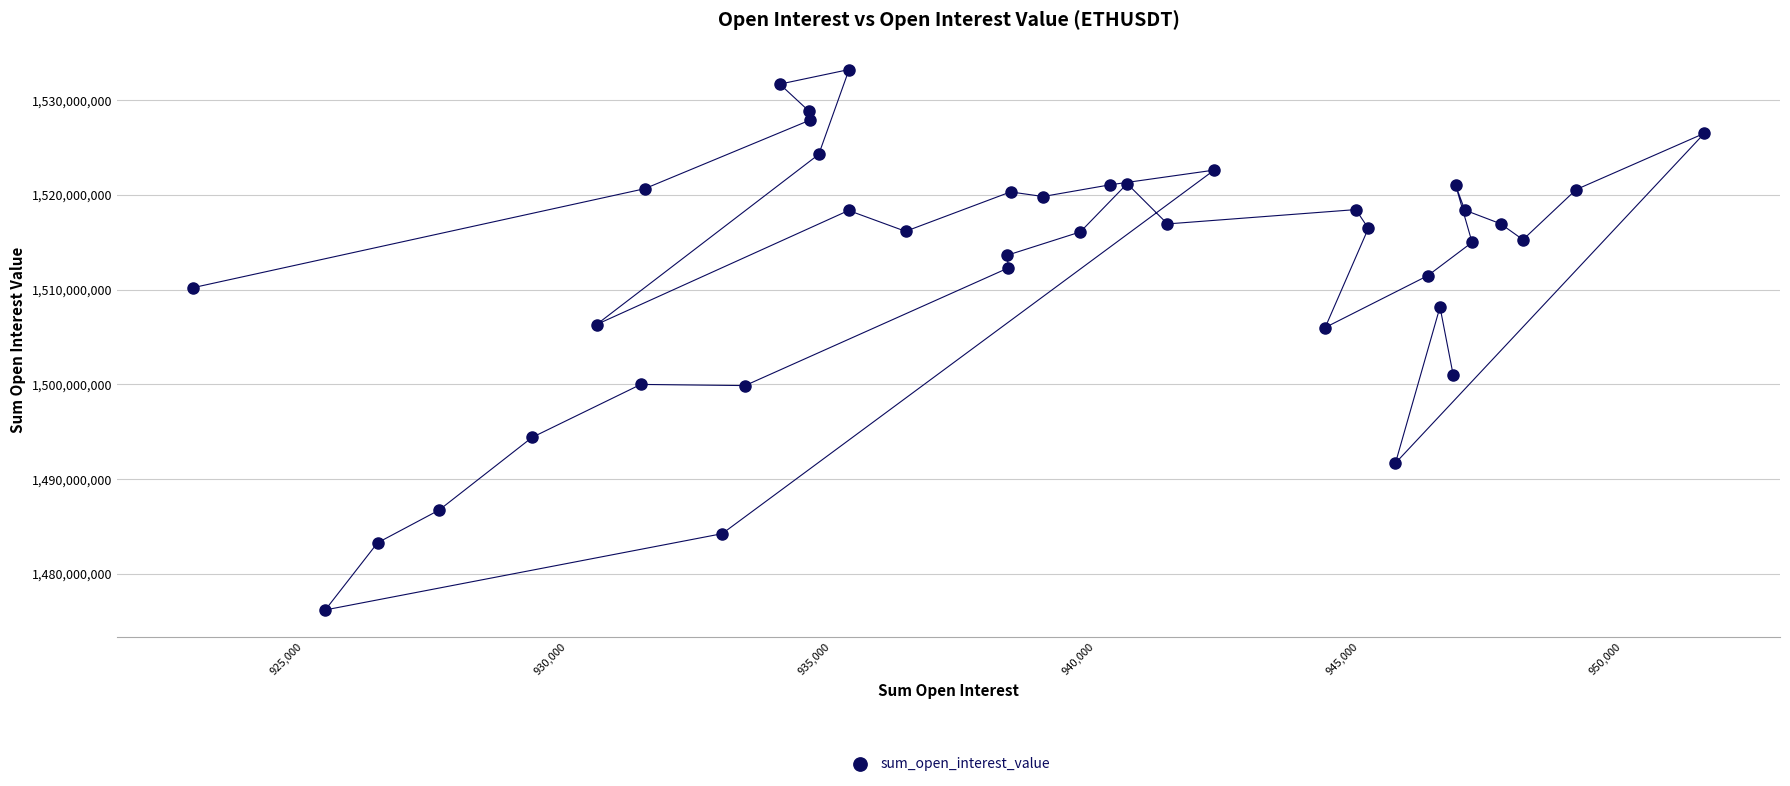

What is the range of X values (max minus min)?

28656.3